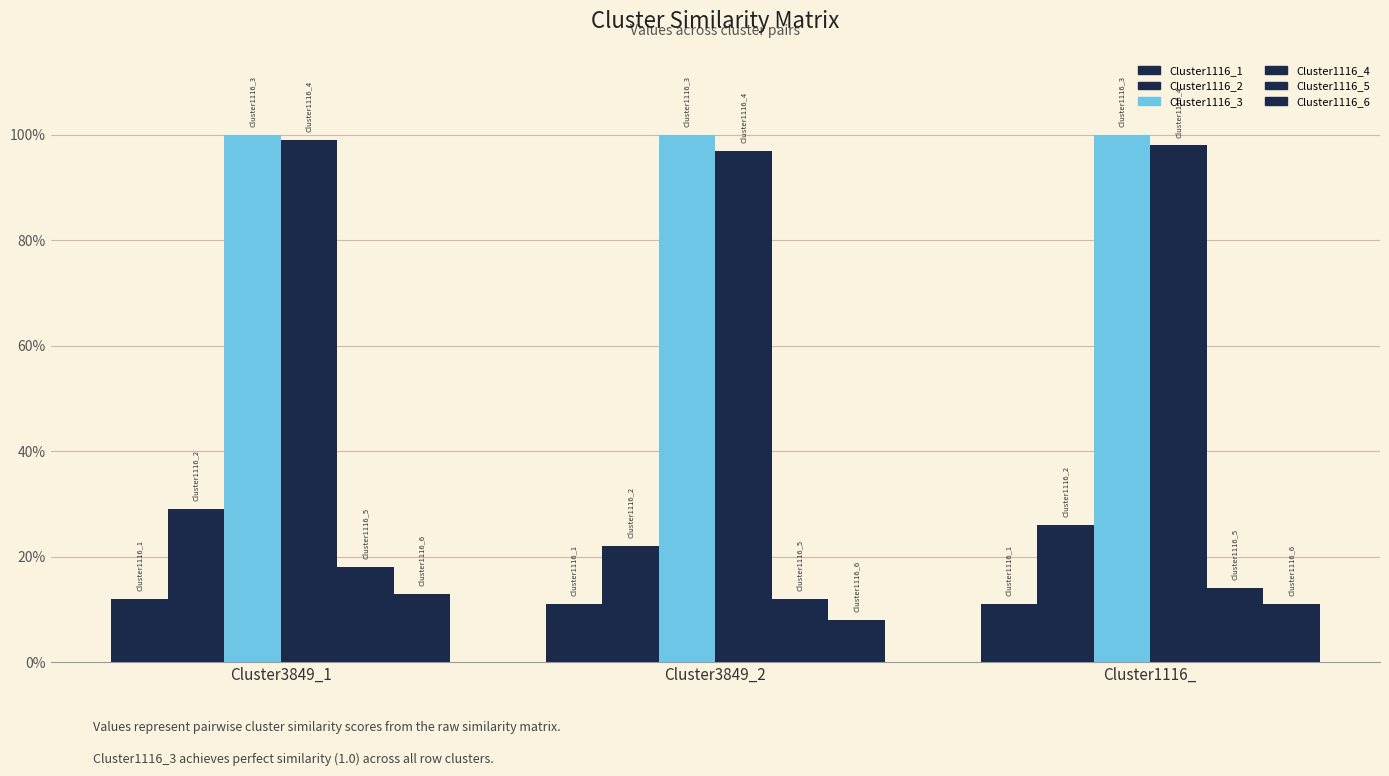

At which category is the sum across all series the highest?

Cluster3849_1